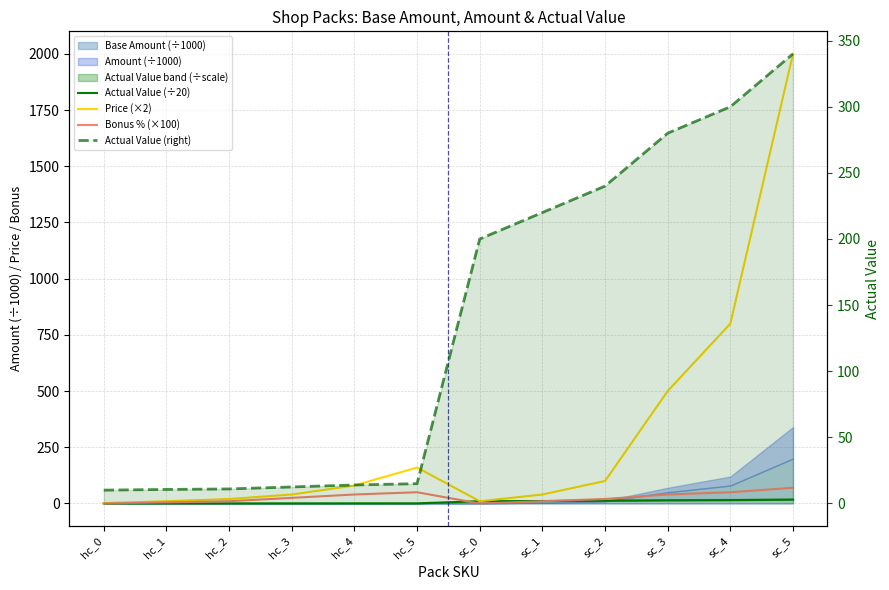

Read the Actual Value (÷20) value at hc_0.

0.5